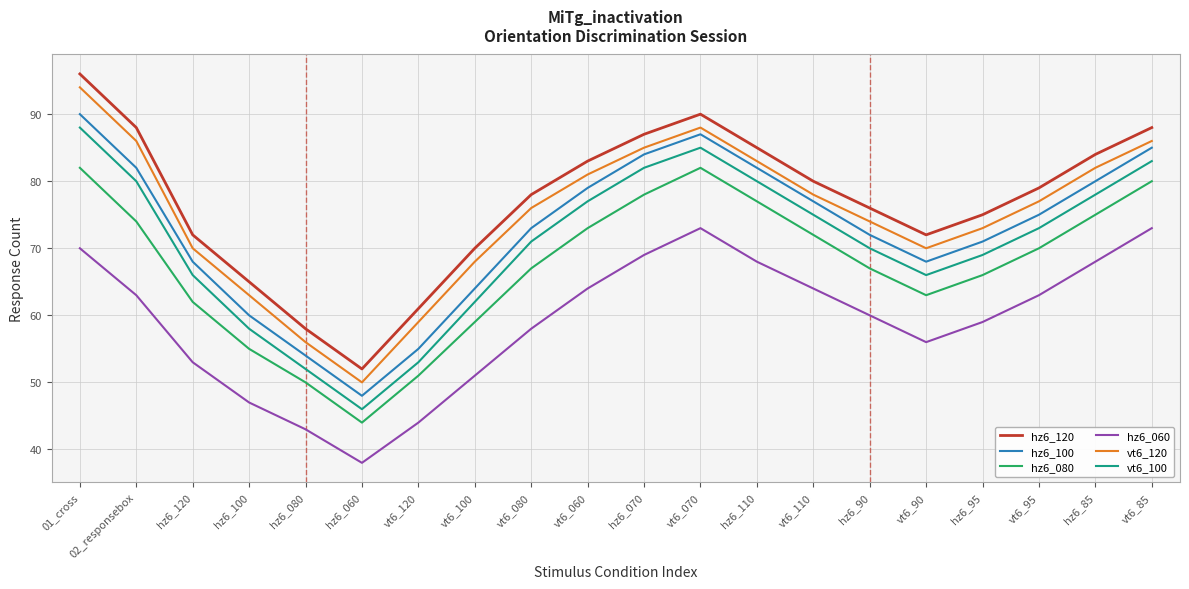

True or false: hz6_080 has more than 2 points higher than both neighbors.

False